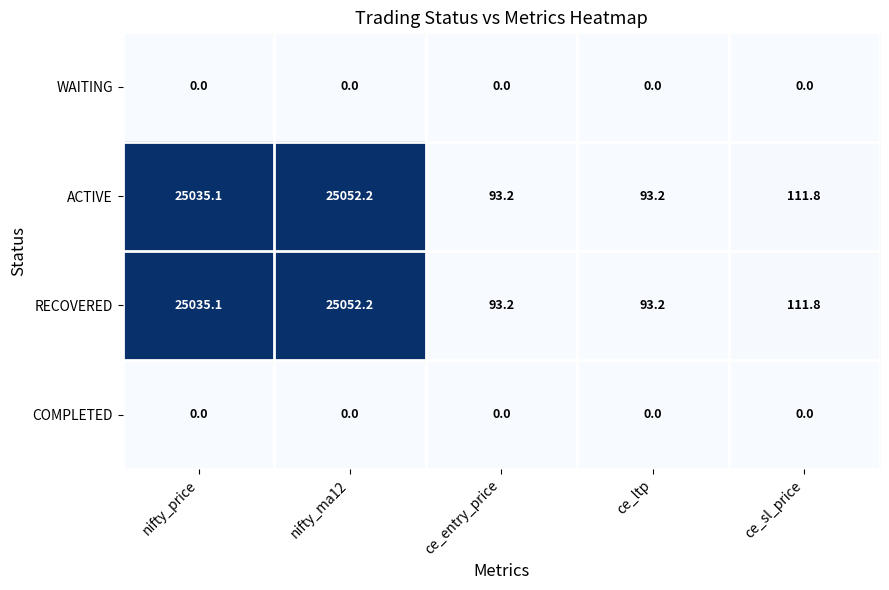

What is the approximate value of RECOVERED at ce_sl_price?

111.8